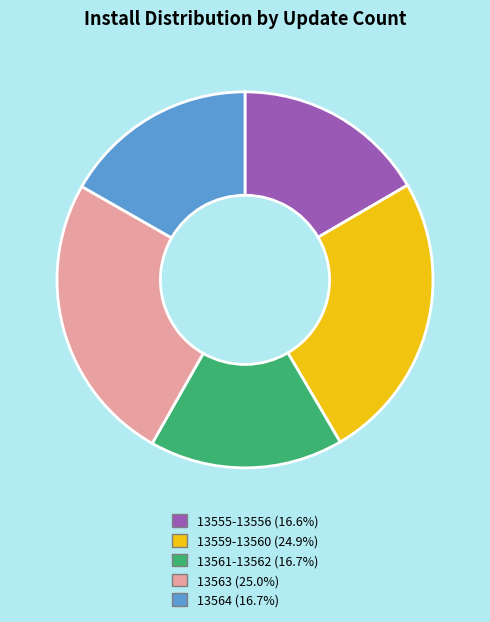

What is the ratio of the value at 13555-13556 (16.6%) to the value at 13564 (16.7%)?

1.0